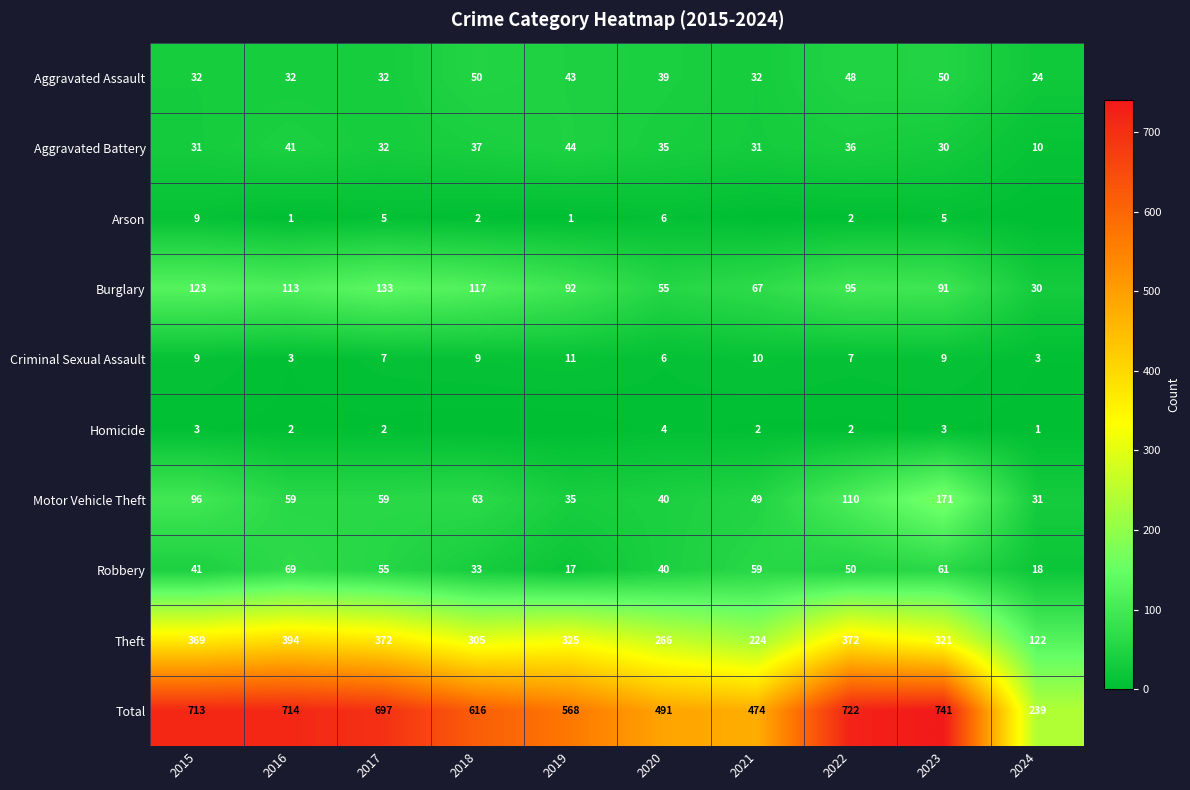

What is the spread (max minus min) of values at 2020?

487